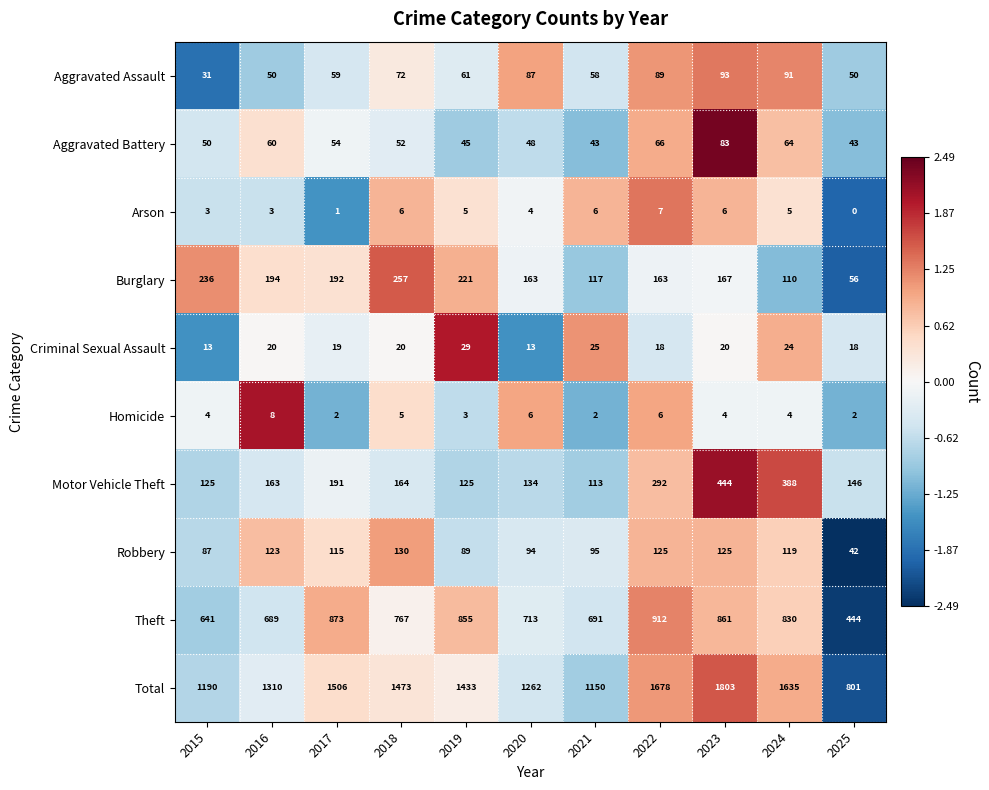

List the series in order of their peak value, lowest first.

Arson, Homicide, Criminal Sexual Assault, Aggravated Battery, Aggravated Assault, Robbery, Burglary, Motor Vehicle Theft, Theft, Total